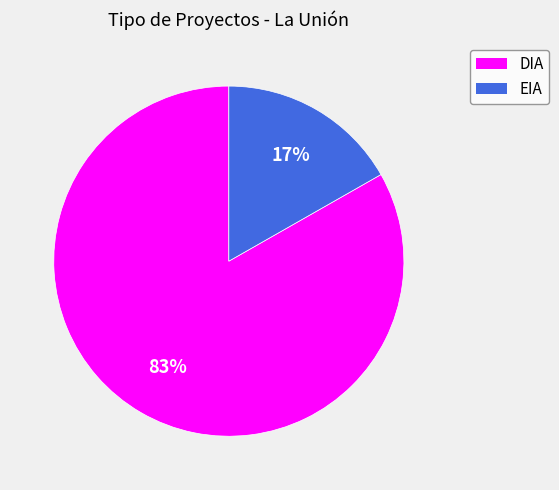

Does any single category account for the majority?

Yes